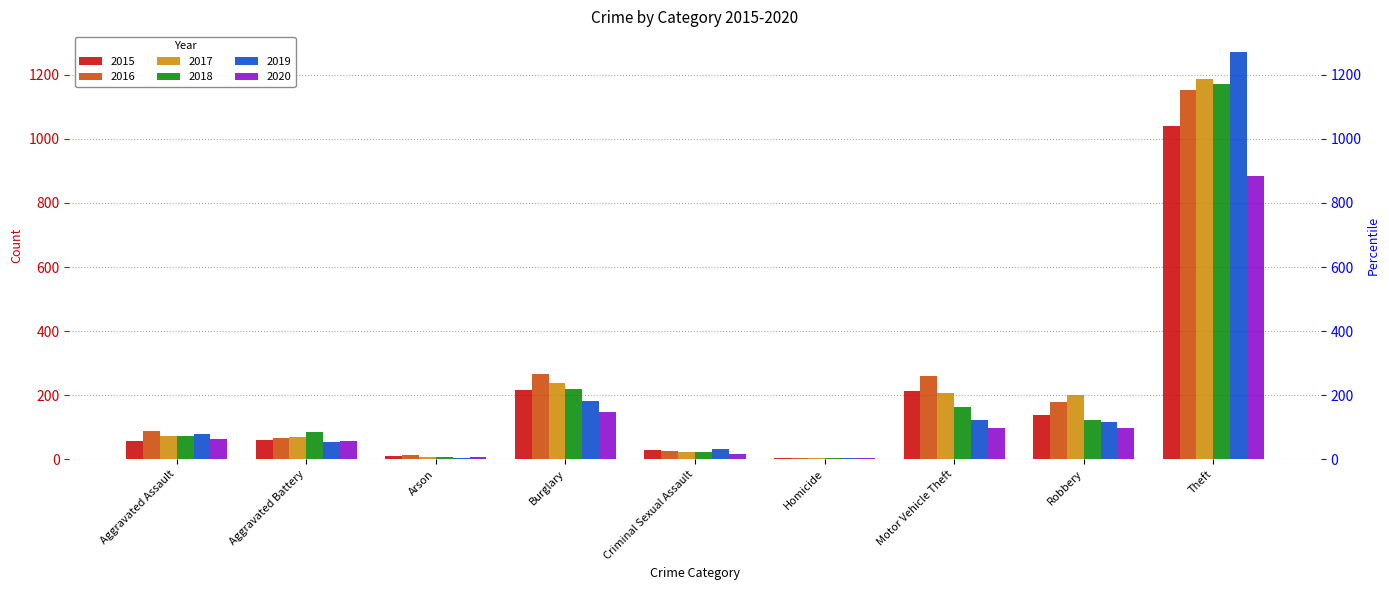

Reading left to right, list all the values displayed in this chart.

2015: 56	60	10	216	29	5	212	139	1041
2016: 88	66	12	266	26	4	259	178	1151
2017: 72	71	7	237	22	4	208	202	1188
2018: 72	86	7	218	24	4	163	121	1170
2019: 80	53	5	182	31	4	123	116	1272
2020: 62	57	7	146	16	5	99	97	884